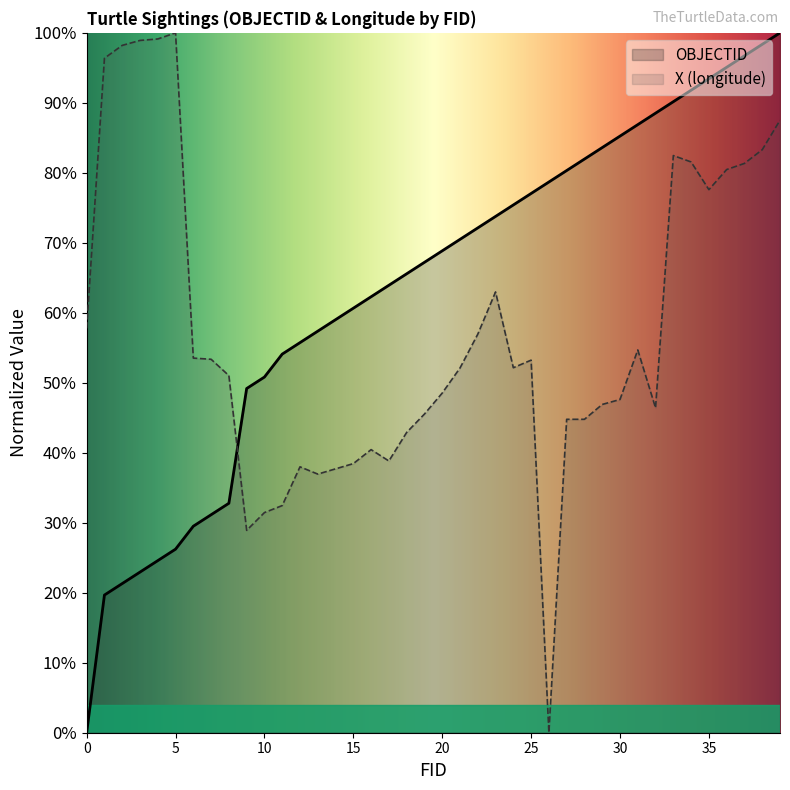

At how many categories does at least one series exceed 63?

28